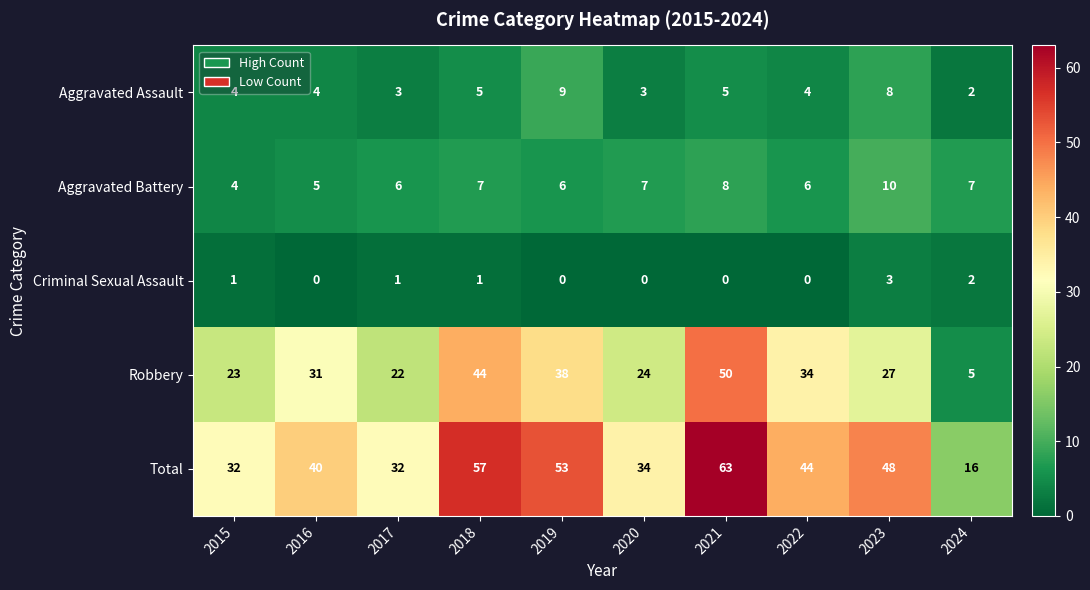

List the series in order of their peak value, lowest first.

Criminal Sexual Assault, Aggravated Assault, Aggravated Battery, Robbery, Total